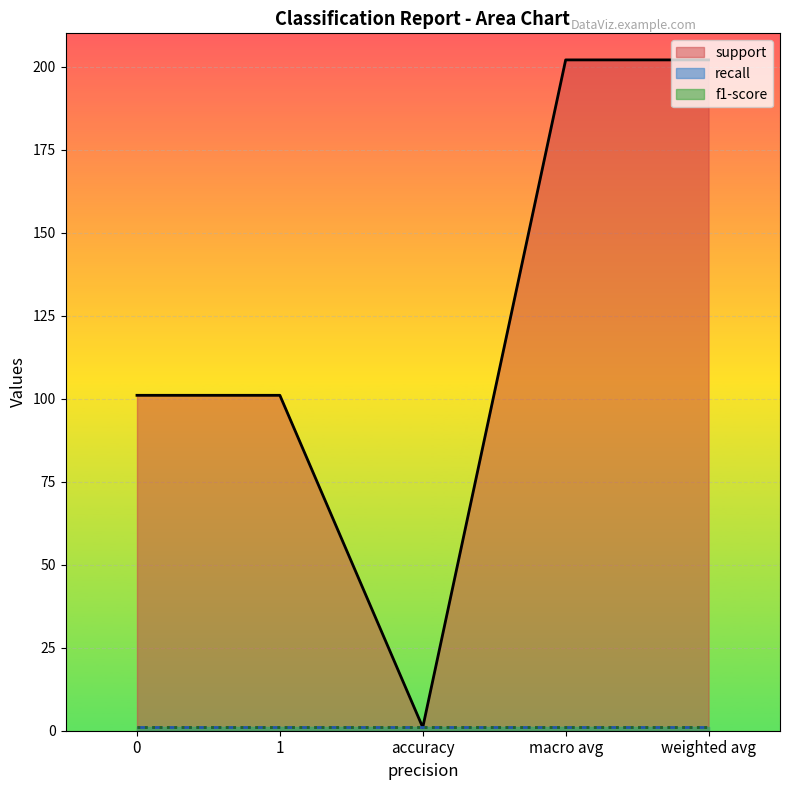

True or false: f1-score has more than 2 points higher than both neighbors.

False